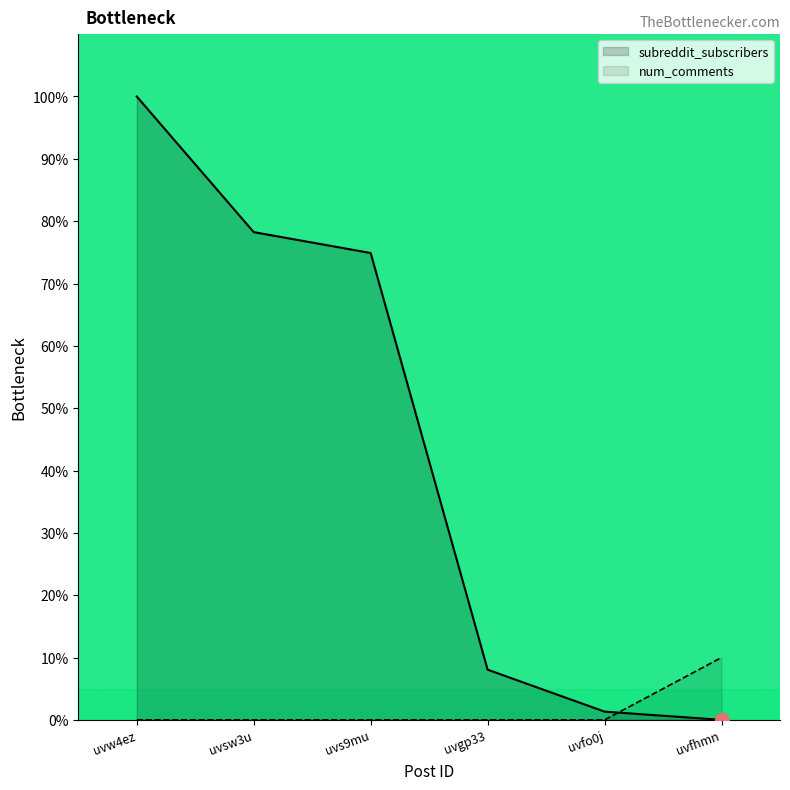

What is the value of the subreddit_subscribers point at the 2nd from the left?

78.2